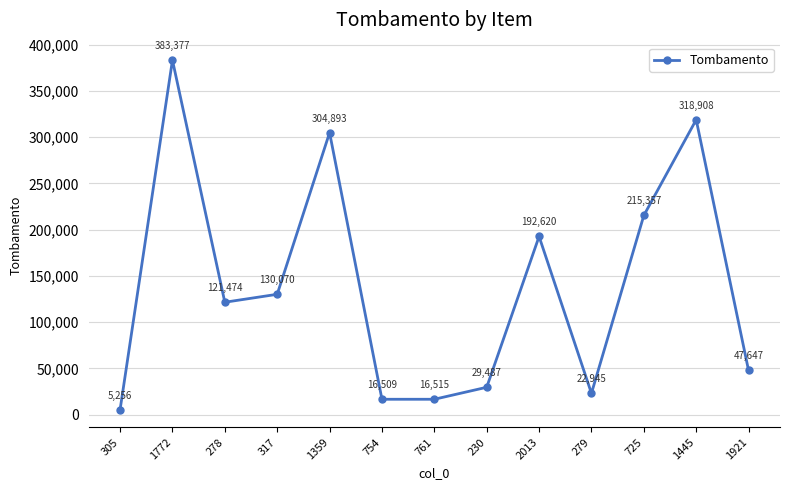

How many data points does each series have?

13